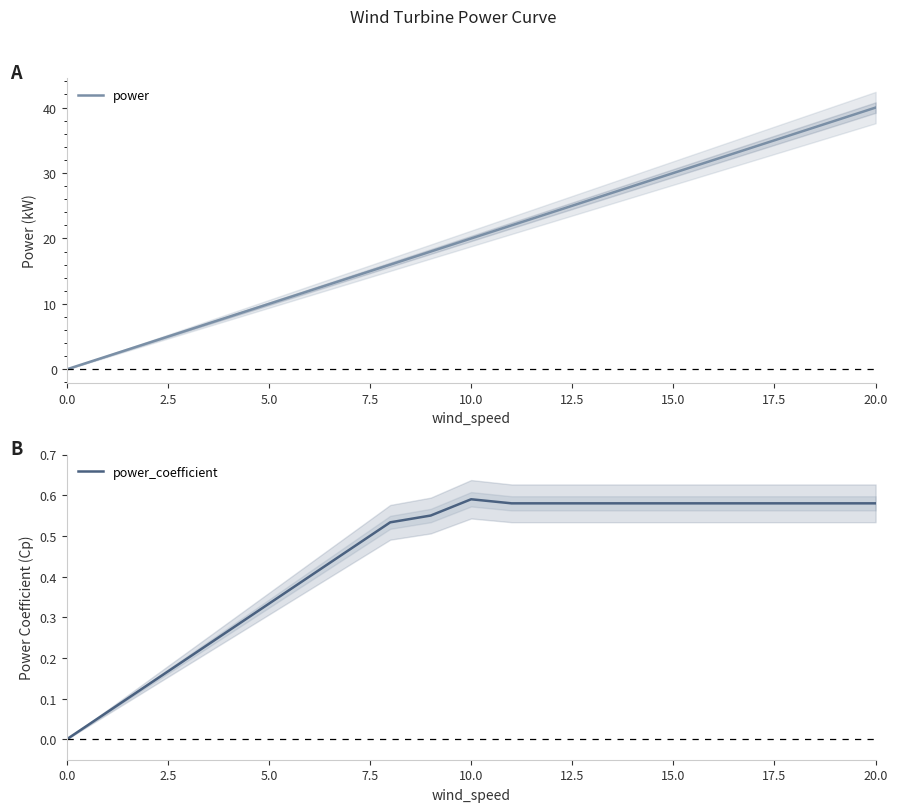

True or false: power_coefficient and power intersect in this chart.

False